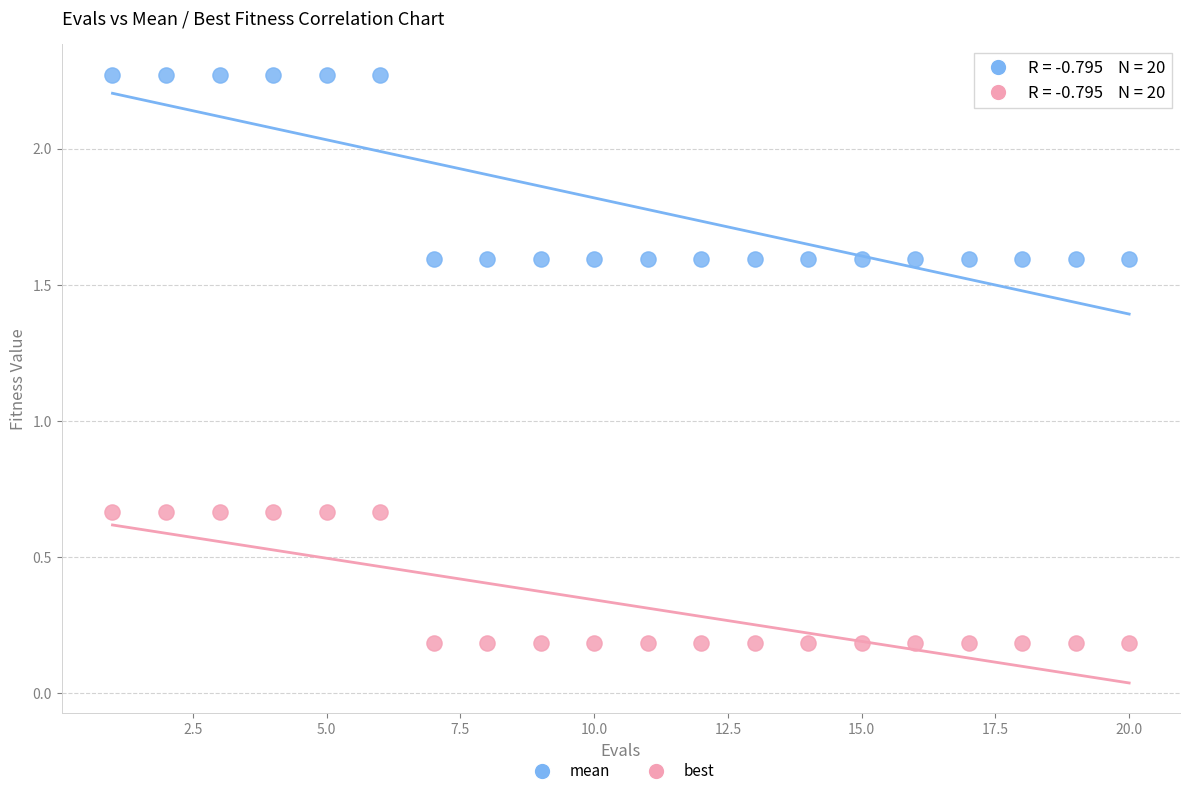

Across all data points, what is the range of Y values (max minus min)?

2.1